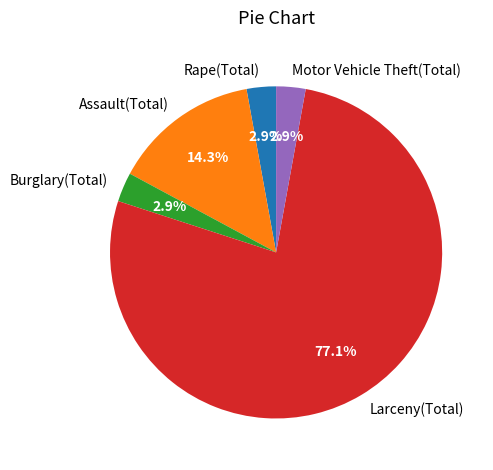

Does any single category account for the majority?

Yes